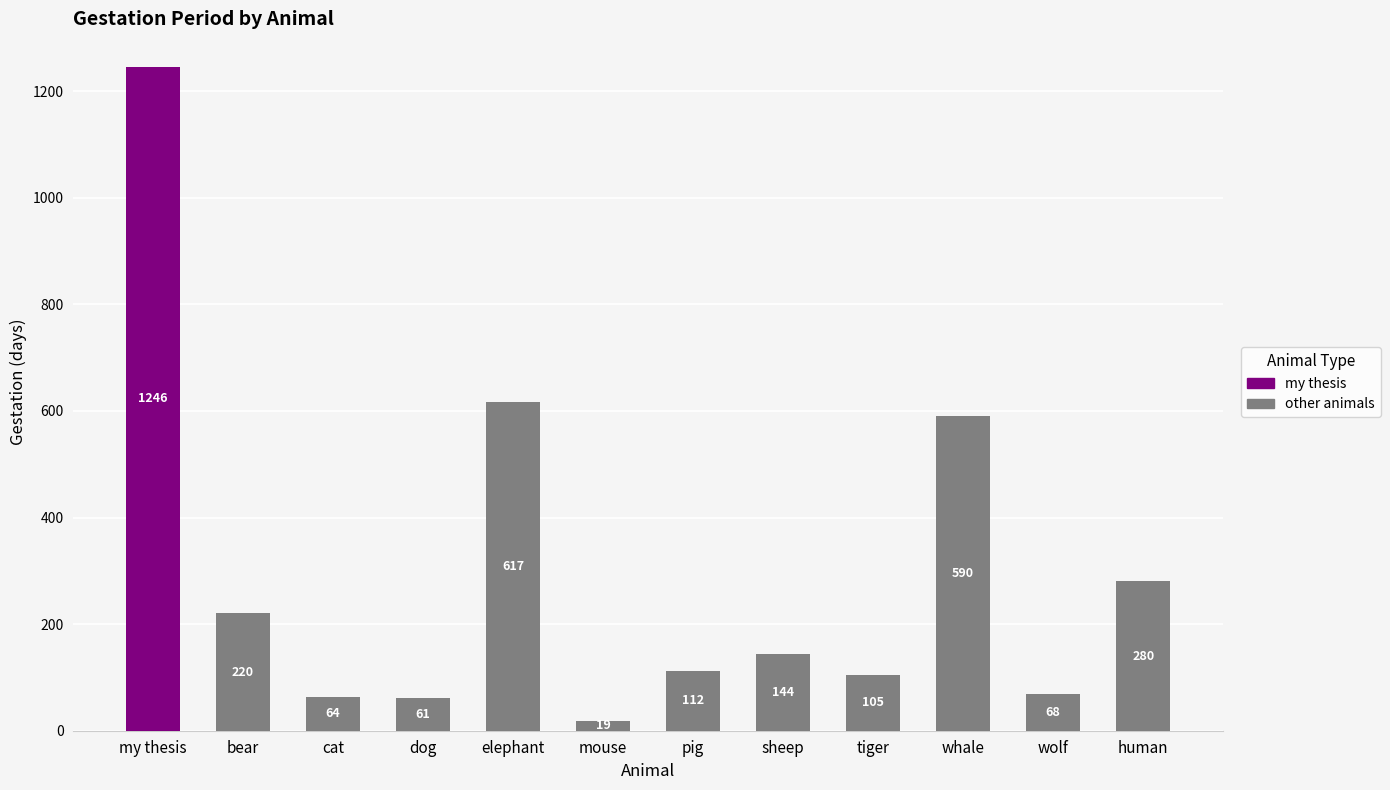

What position from the left is human?

12